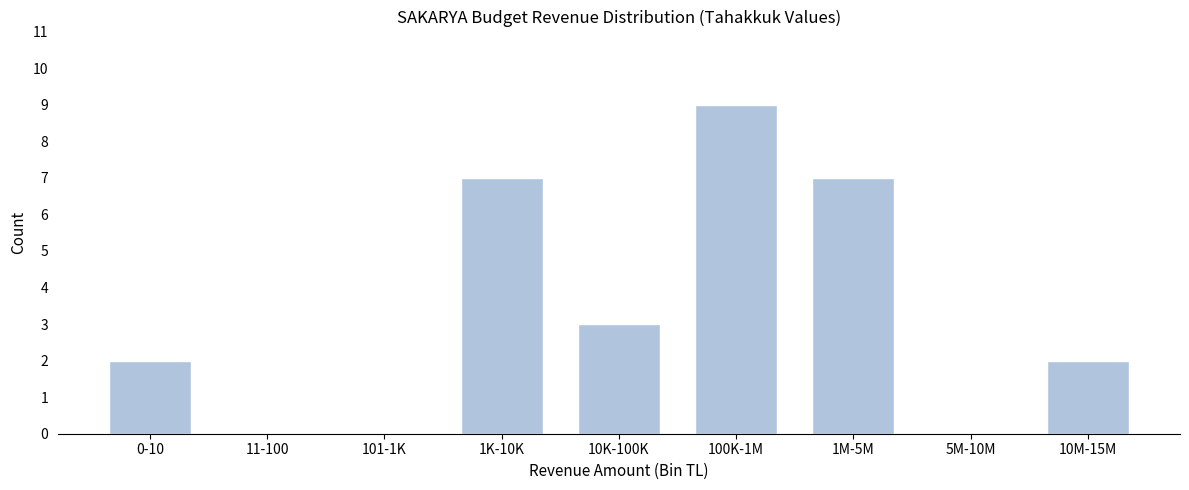

Reading left to right, transcribe all the data shown in this chart.

0-10=2	11-100=0	101-1K=0	1K-10K=7	10K-100K=3	100K-1M=9	1M-5M=7	5M-10M=0	10M-15M=2